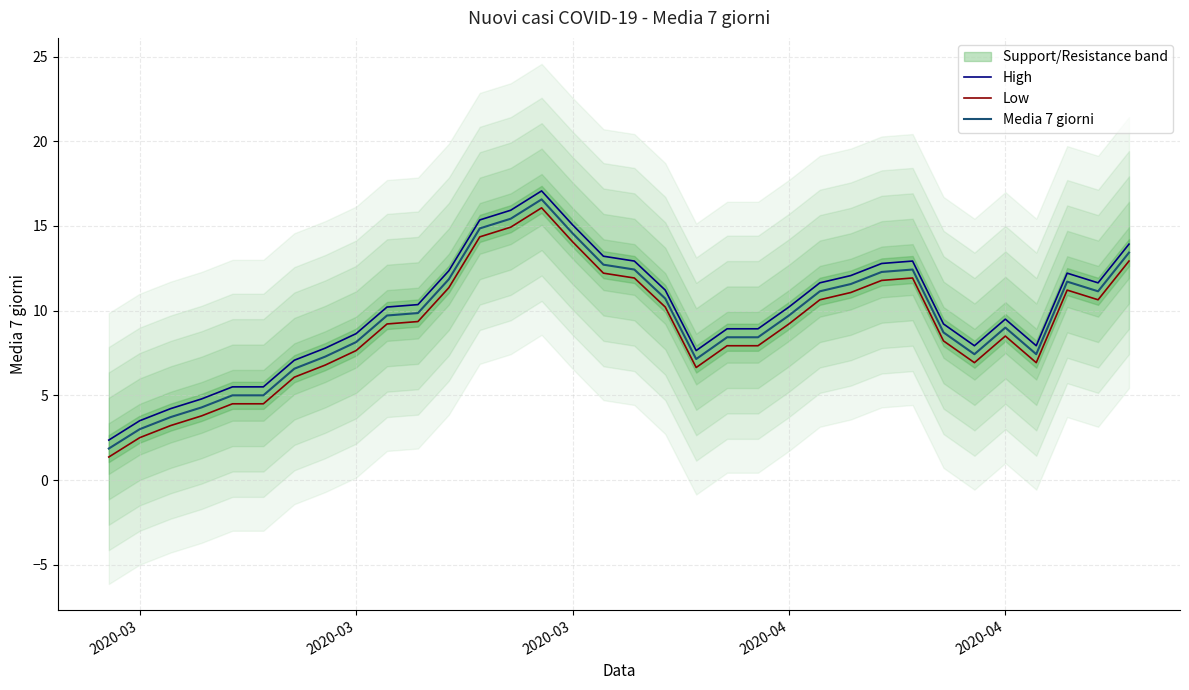

What is the sum of all Media 7 giorni values?

323.6